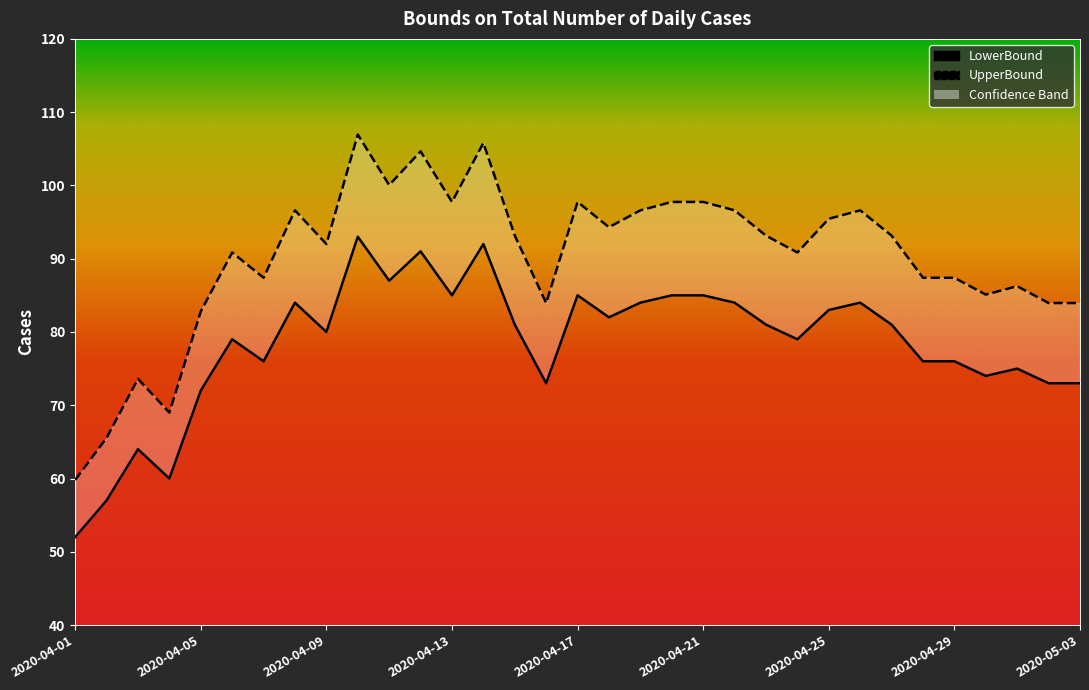

True or false: UpperBound has a value of 19.0 at 17.

False